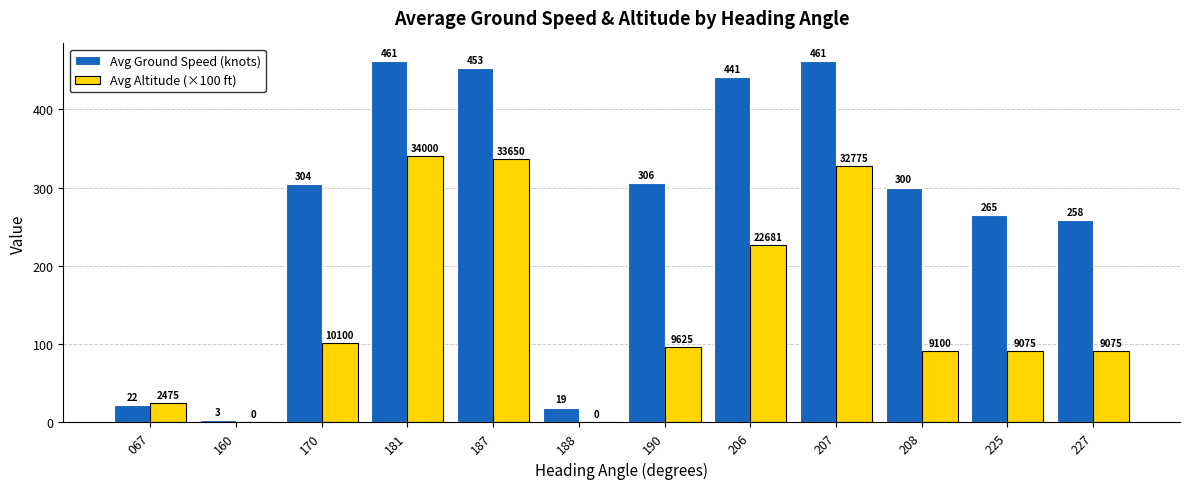

The Avg Altitude (×100 ft) series shows 336.5 at 187. True or false?

True